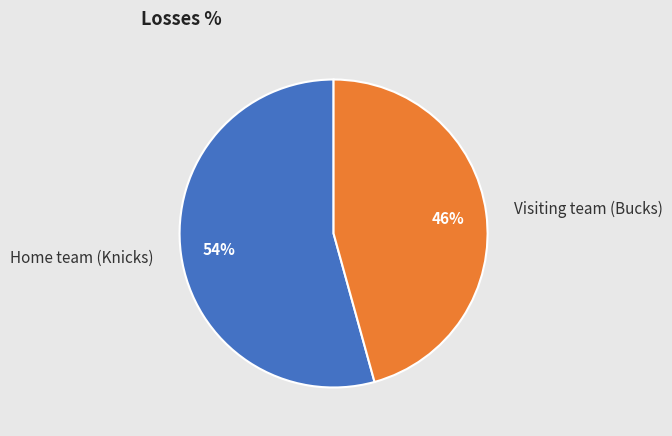

Rank the categories by value from highest to lowest.

Home team (Knicks), Visiting team (Bucks)